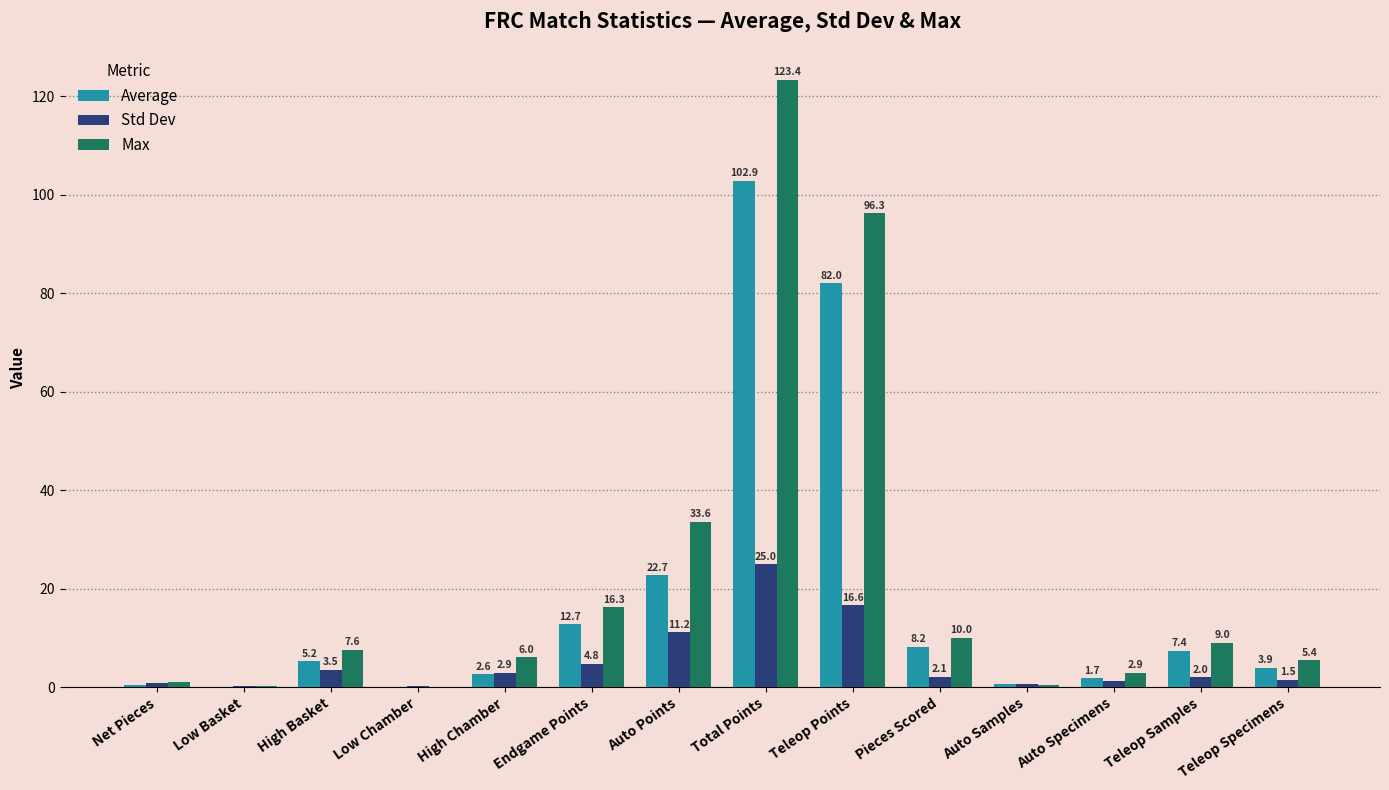

What is the difference between the Std Dev values at Teleop Points and Total Points?

8.4